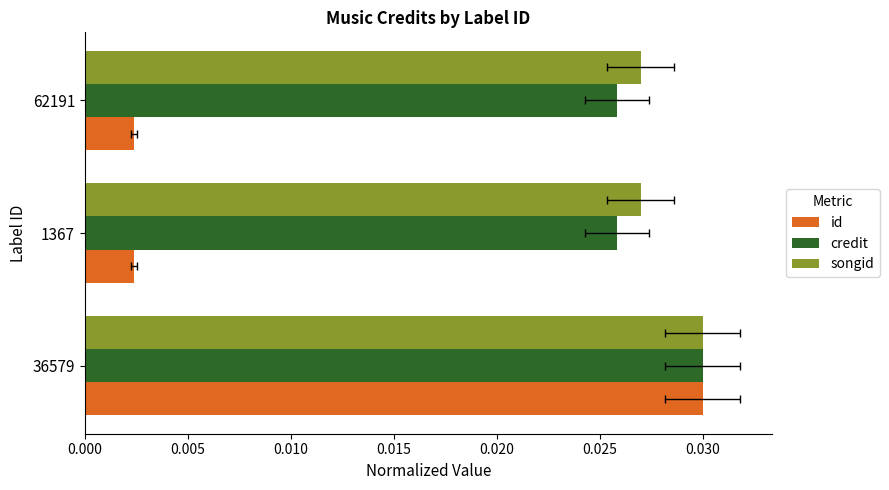

Does the chart contain any negative values?

No